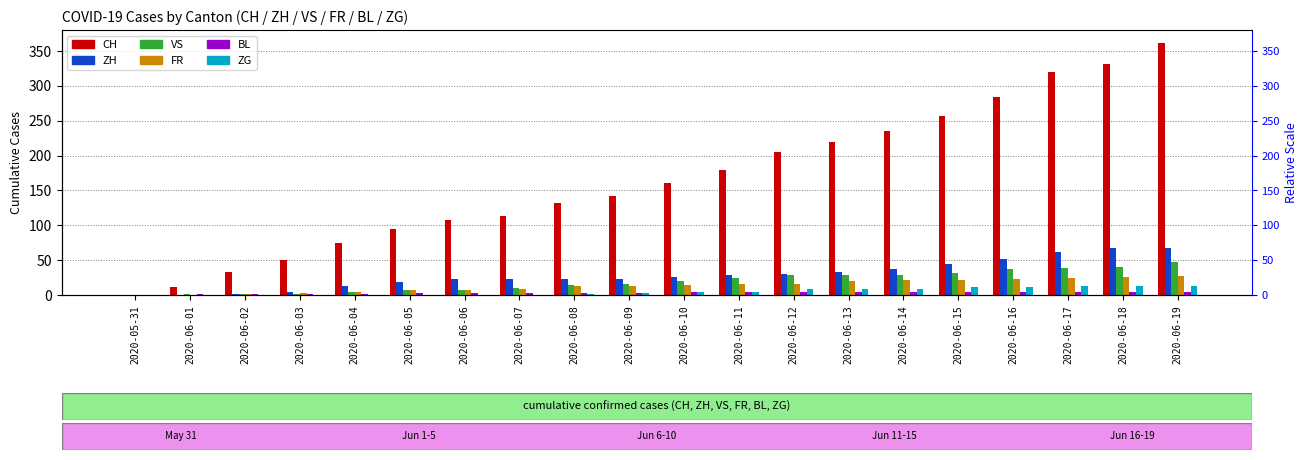

What is the sum of all ZH values?

580